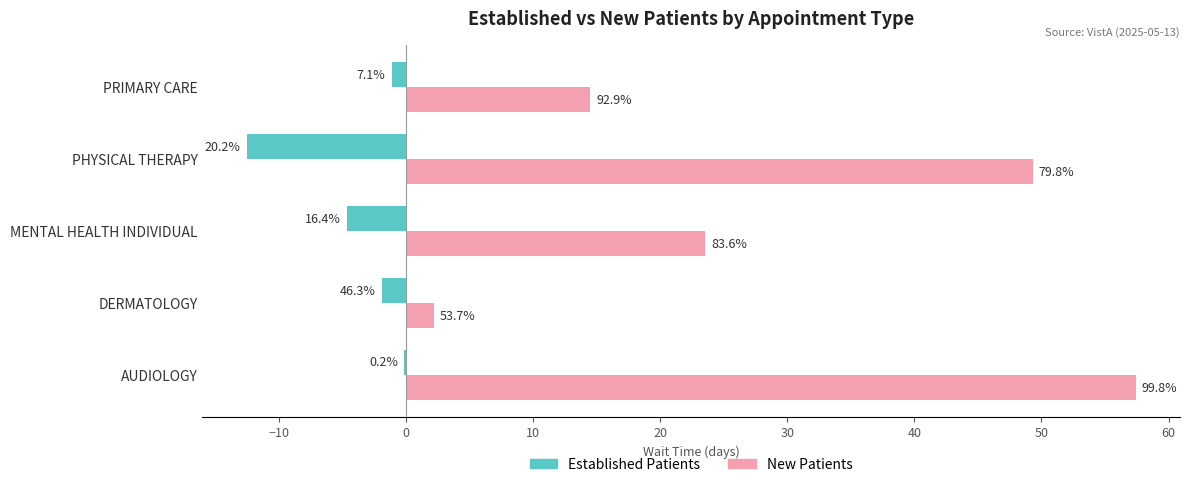

What are all the series names shown in the legend?

Established Patients, New Patients